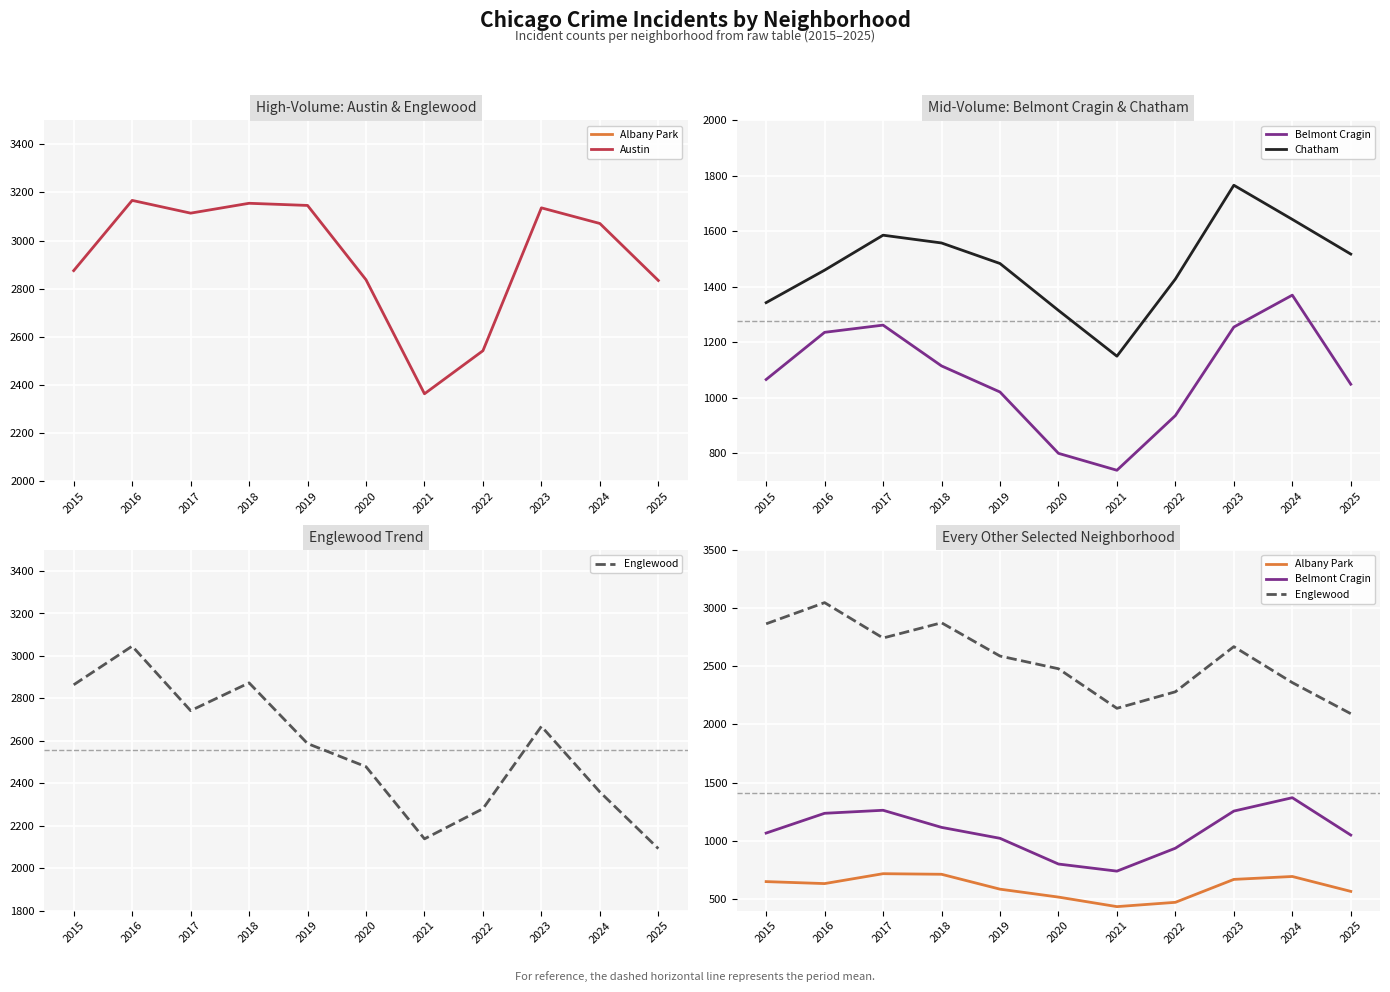

Reading left to right, extract all data points from this chart.

Albany Park: 649	632	717	712	584	516	434	471	668	693	565
Austin: 2875	3167	3114	3155	3146	2837	2363	2542	3136	3071	2834
Belmont Cragin: 1066	1236	1262	1115	1021	800	739	936	1255	1370	1049
Chatham: 1343	1460	1586	1558	1484	1315	1150	1428	1766	1643	1518
Englewood: 2864	3046	2742	2873	2587	2478	2138	2280	2668	2359	2092